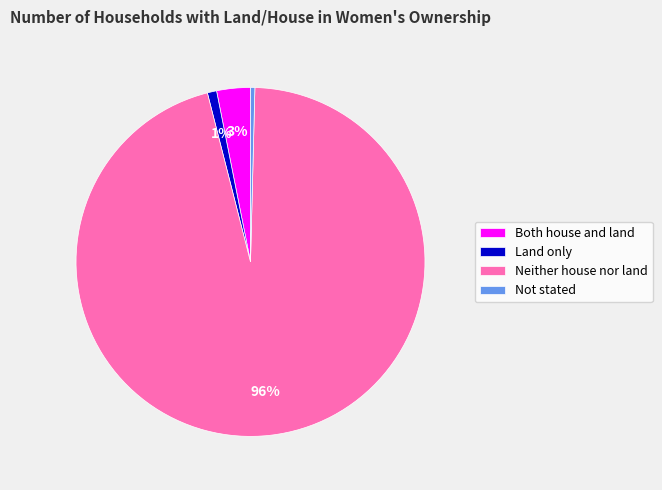

What percentage is the Land only slice, to the nearest percent?

1%